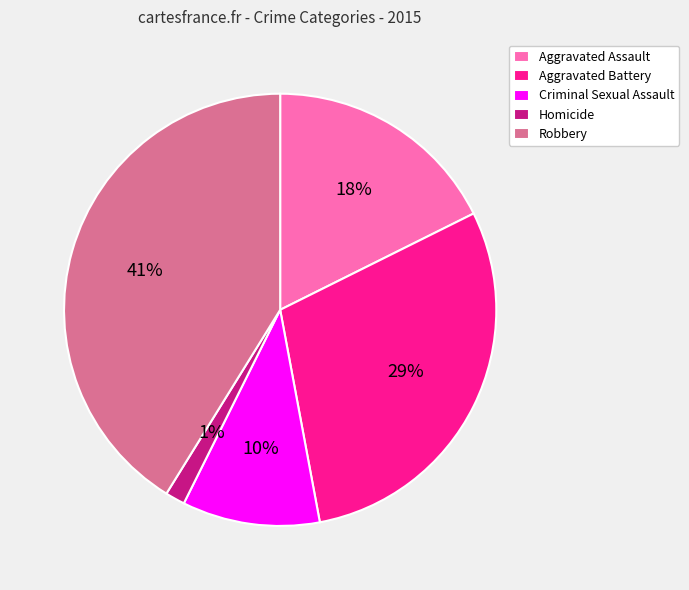

What percentage is the Homicide slice, to the nearest percent?

1%